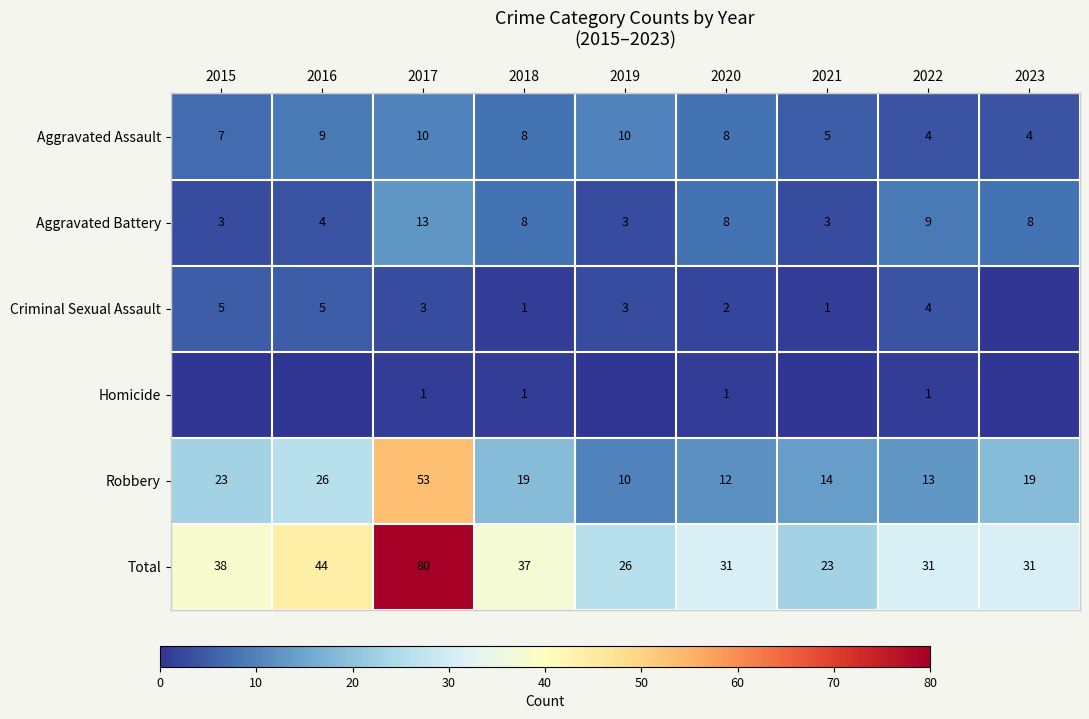

What is the difference between the maximum and second lowest values in the Total series?

54